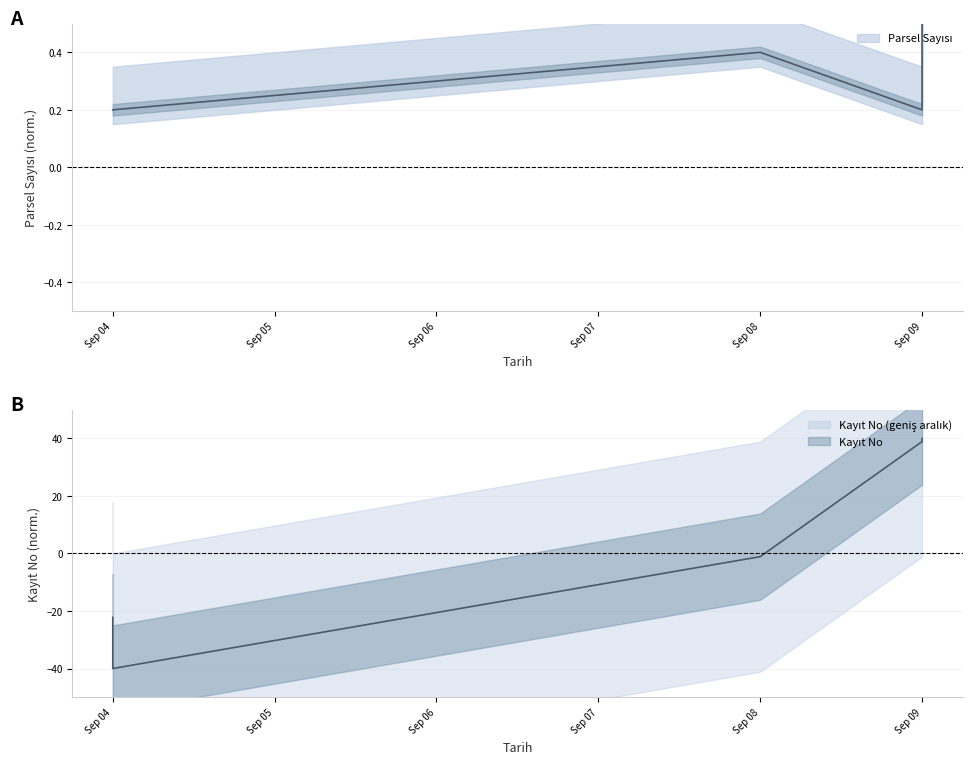

The value of Kayit No at Sep 09 is 38.9. True or false?

True